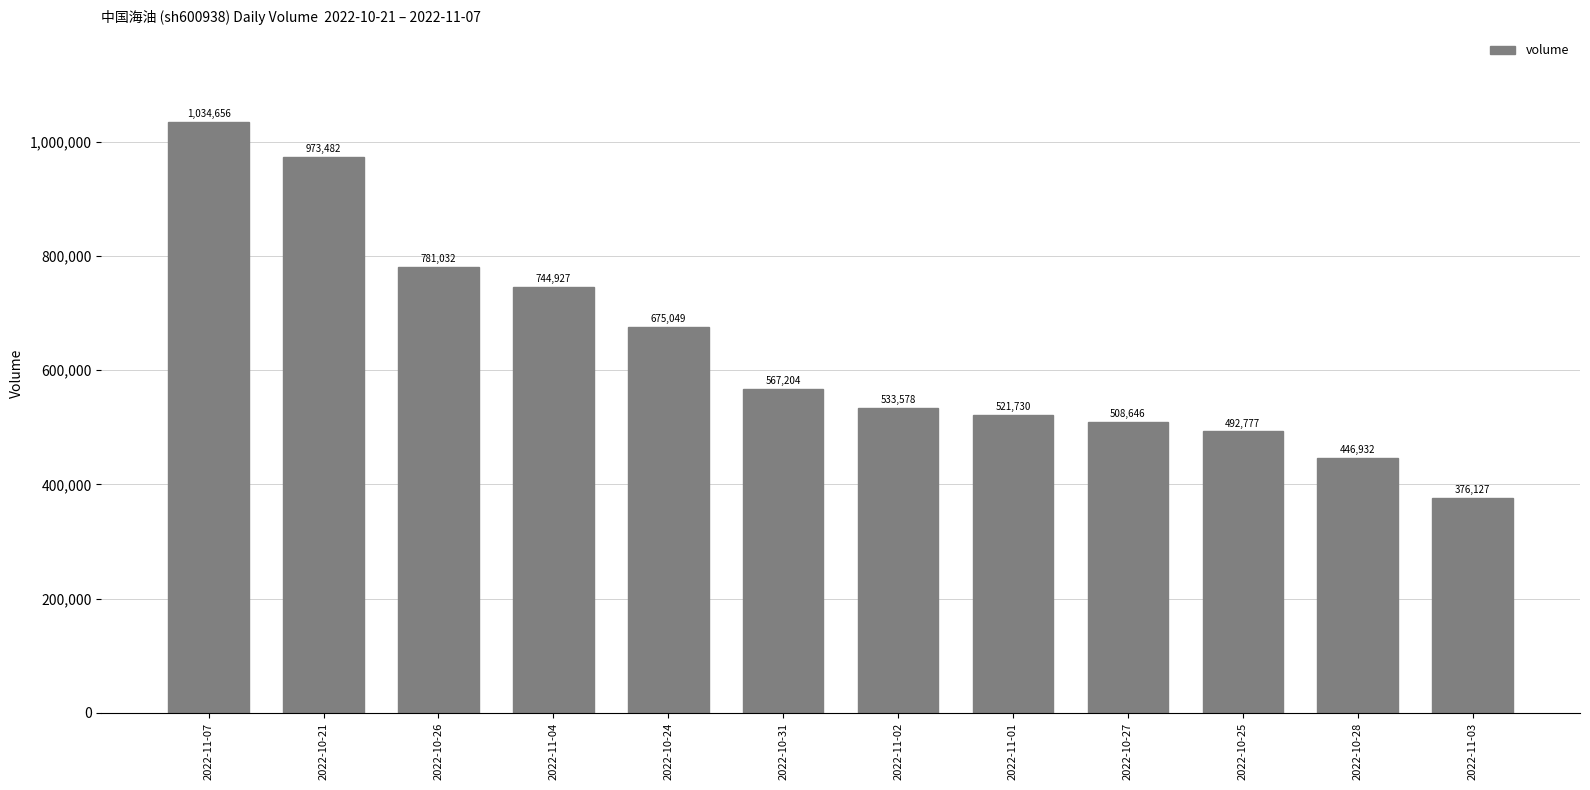

Rank the categories by value from lowest to highest.

2022-11-03, 2022-10-28, 2022-10-25, 2022-10-27, 2022-11-01, 2022-11-02, 2022-10-31, 2022-10-24, 2022-11-04, 2022-10-26, 2022-10-21, 2022-11-07